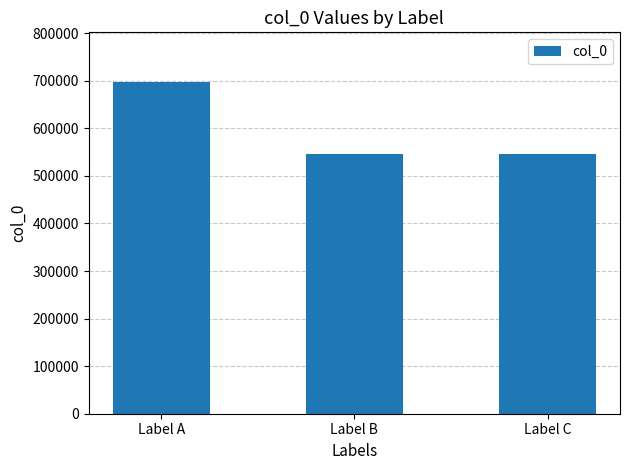

How many distinct data groups are displayed?

1